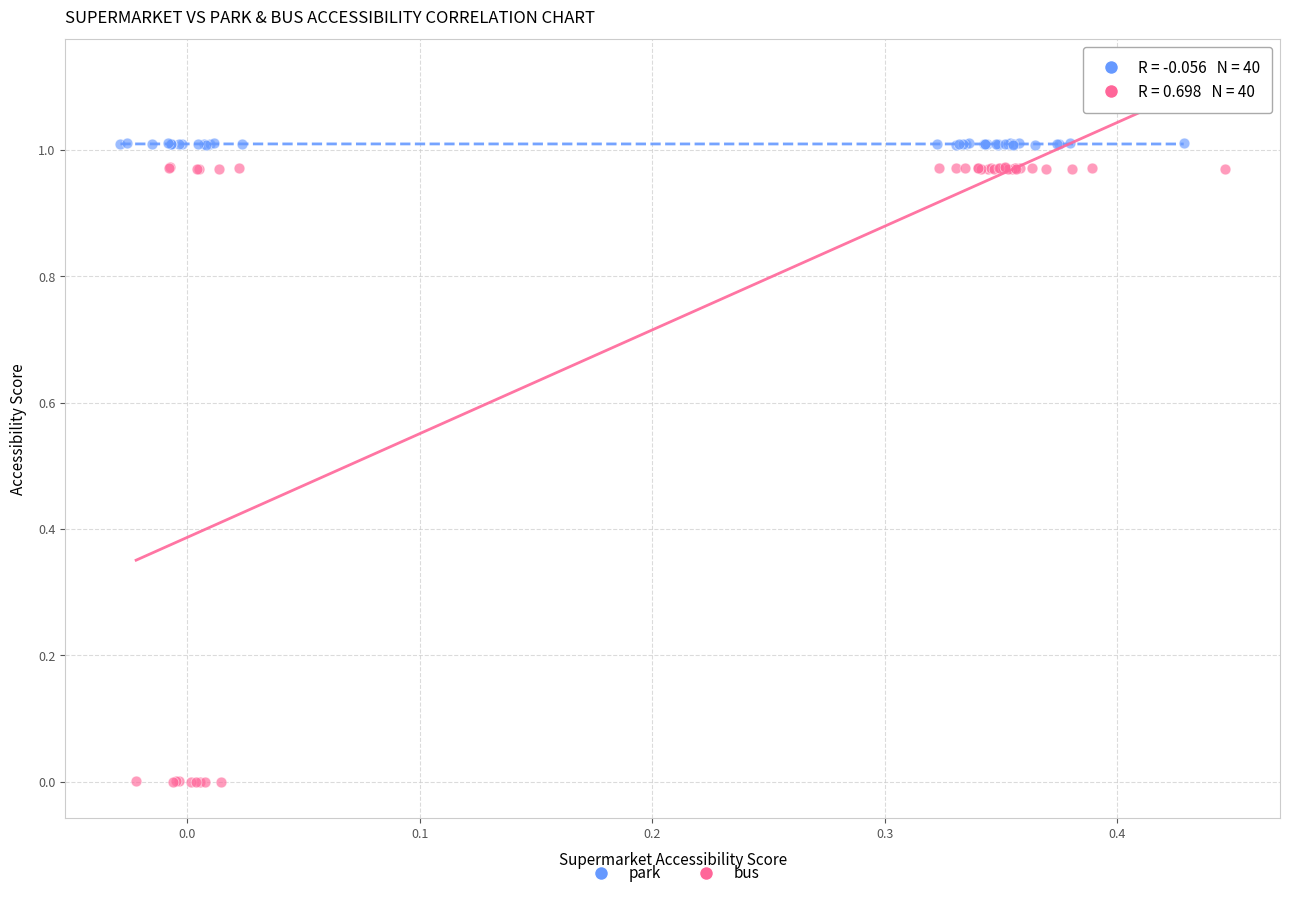

Which series contains the lowest Y value?

bus